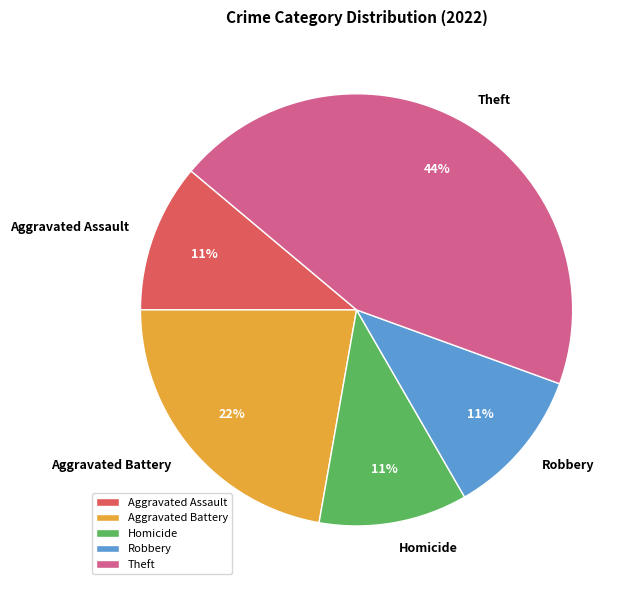

Count the number of slices in the pie.

5